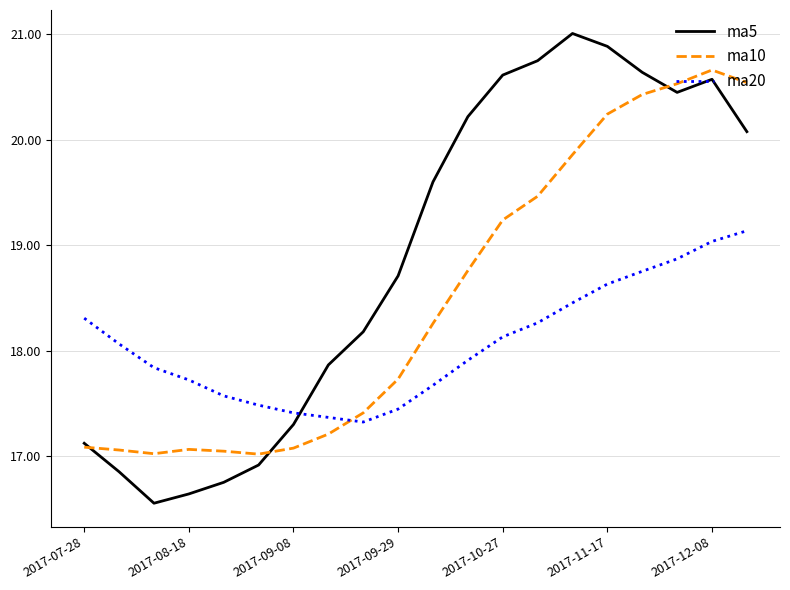

Which series ends up on top after the final intersection of ma5 and ma20?

ma5